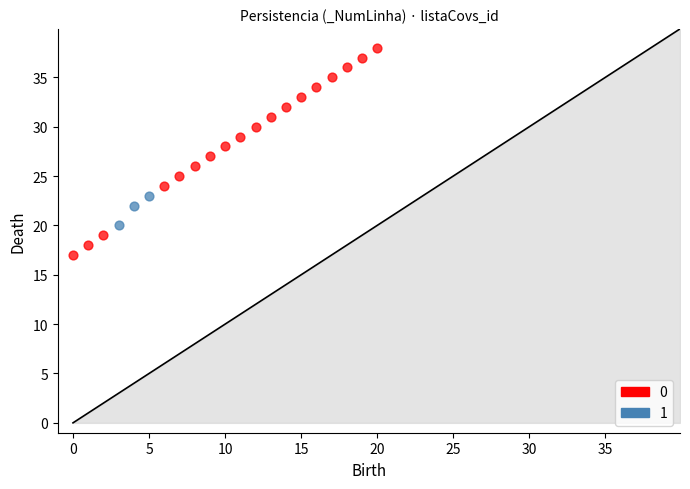

Which series contains the lowest Y value?

0